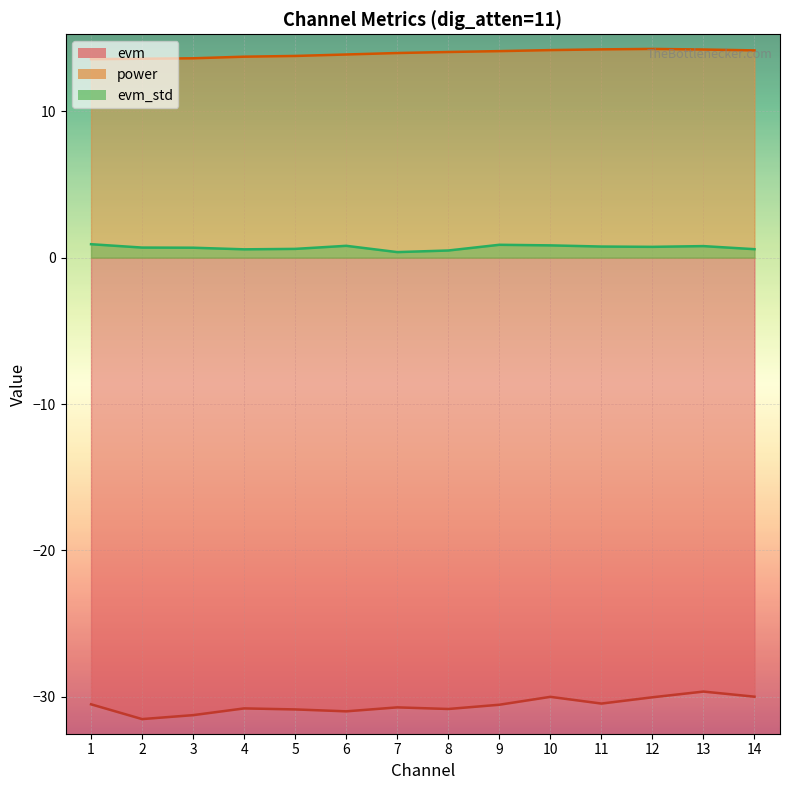

Which series has the largest range (max minus min)?

evm